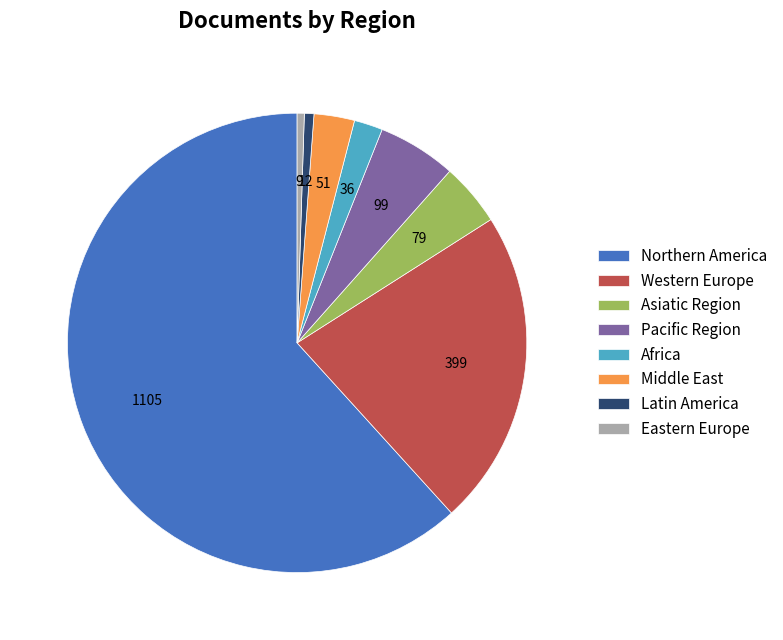

The Latin America slice represents 11% of the pie. True or false?

False